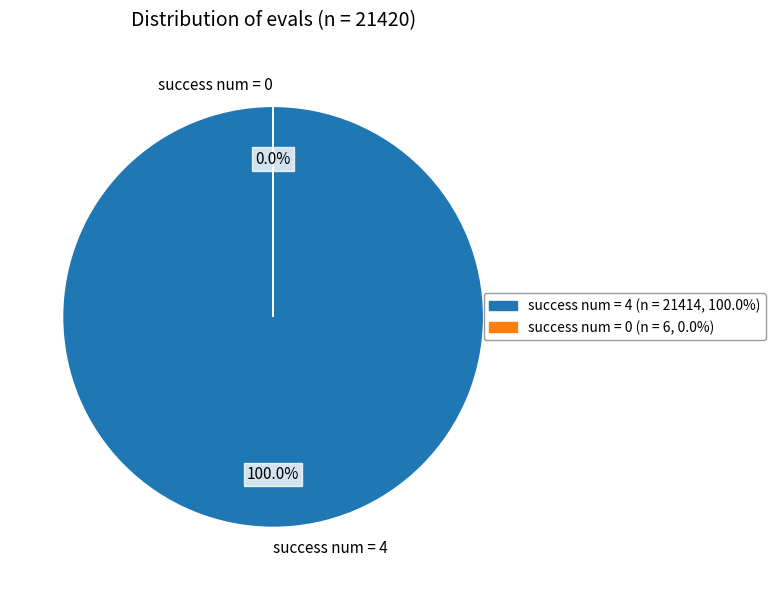

What is the majority slice?

success num = 4